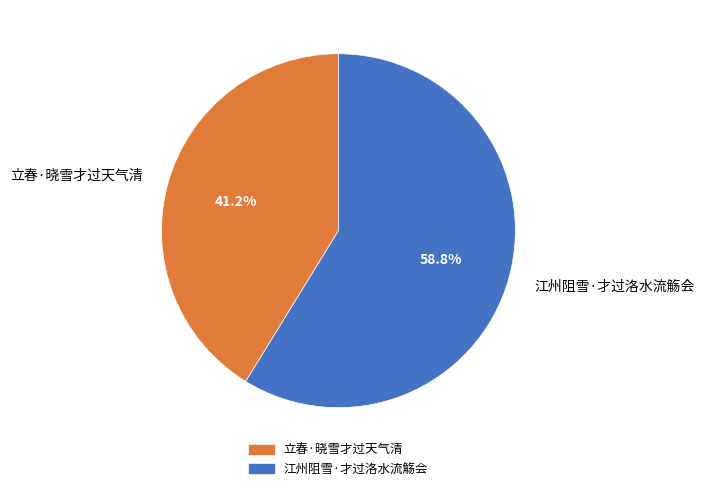

The 江州阻雪·才过洛水流觞会 slice represents 52% of the pie. True or false?

False